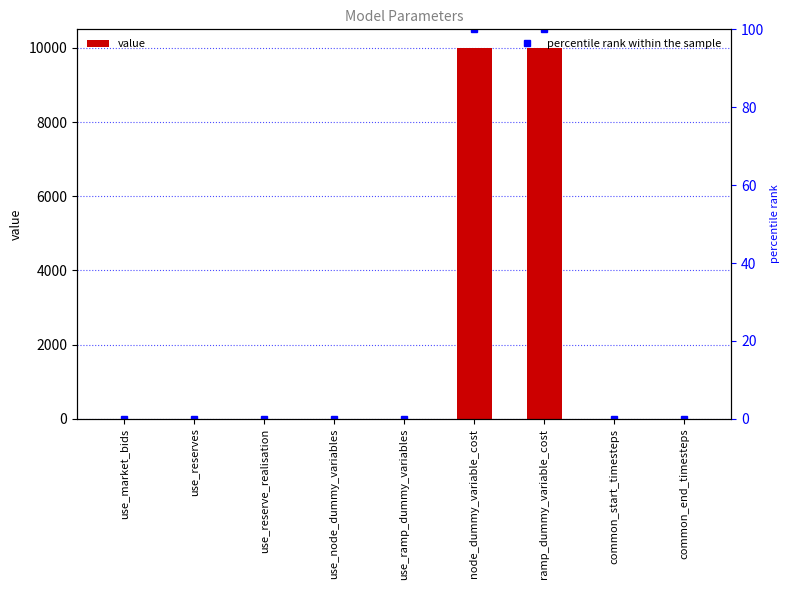

How many data points in value are above 1?

4